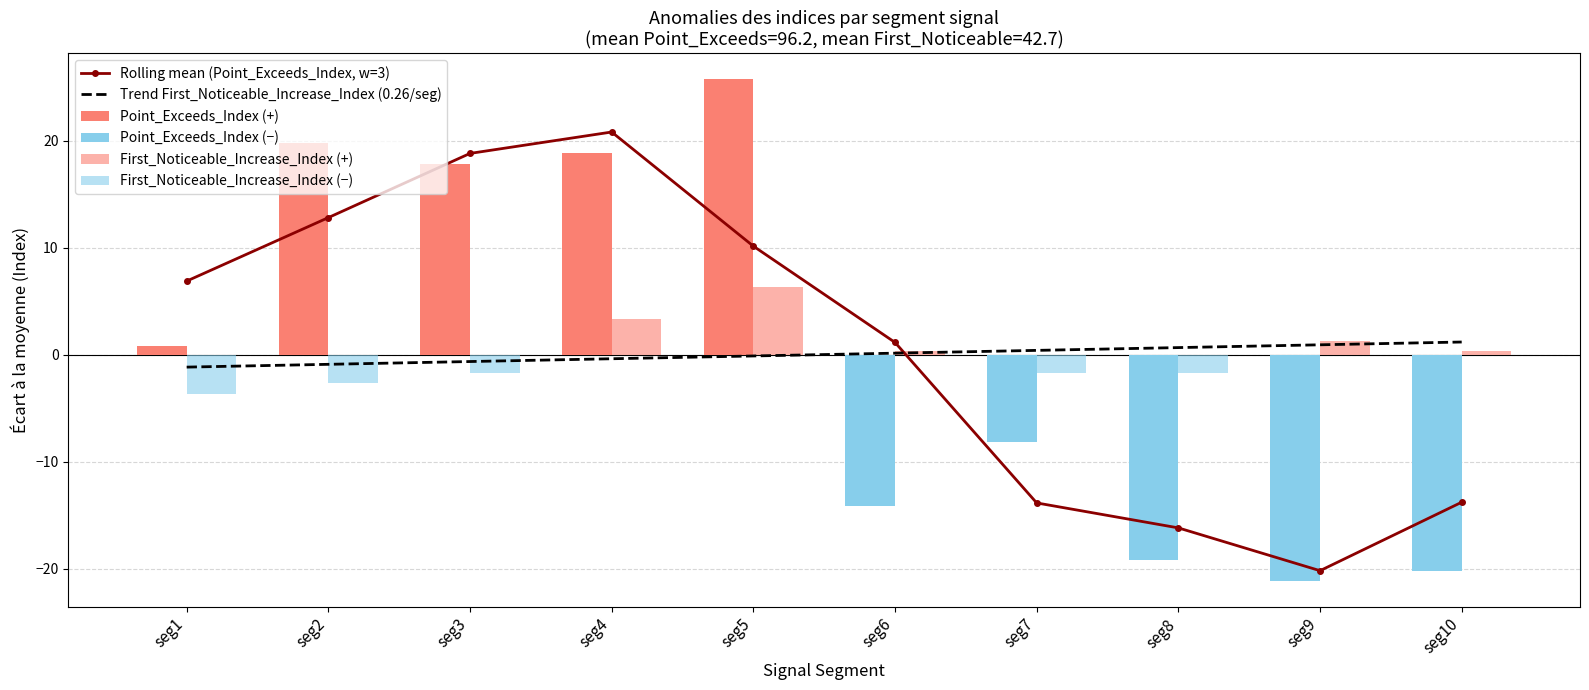

Reading right to left, transcribe all the data shown in this chart.

Rolling mean (Point_Exceeds_Index, w=3): seg10=-13.8	seg9=-20.2	seg8=-16.2	seg7=-13.9	seg6=1.1	seg5=10.1	seg4=20.8	seg3=18.8	seg2=12.8	seg1=6.9
Trend First_Noticeable_Increase_Index (0.26/seg): seg10=1.2	seg9=0.9	seg8=0.7	seg7=0.4	seg6=0.1	seg5=-0.1	seg4=-0.4	seg3=-0.7	seg2=-0.9	seg1=-1.2
Point_Exceeds_Index (+): seg10=0.0	seg9=0.0	seg8=0.0	seg7=0.0	seg6=0.0	seg5=25.8	seg4=18.8	seg3=17.8	seg2=19.8	seg1=0.8
Point_Exceeds_Index (−): seg10=-20.2	seg9=-21.2	seg8=-19.2	seg7=-8.2	seg6=-14.2	seg5=0.0	seg4=0.0	seg3=0.0	seg2=0.0	seg1=0.0
First_Noticeable_Increase_Index (+): seg10=0.3	seg9=1.3	seg8=0.0	seg7=0.0	seg6=0.3	seg5=6.3	seg4=3.3	seg3=0.0	seg2=0.0	seg1=0.0
First_Noticeable_Increase_Index (−): seg10=0.0	seg9=0.0	seg8=-1.7	seg7=-1.7	seg6=0.0	seg5=0.0	seg4=0.0	seg3=-1.7	seg2=-2.7	seg1=-3.7